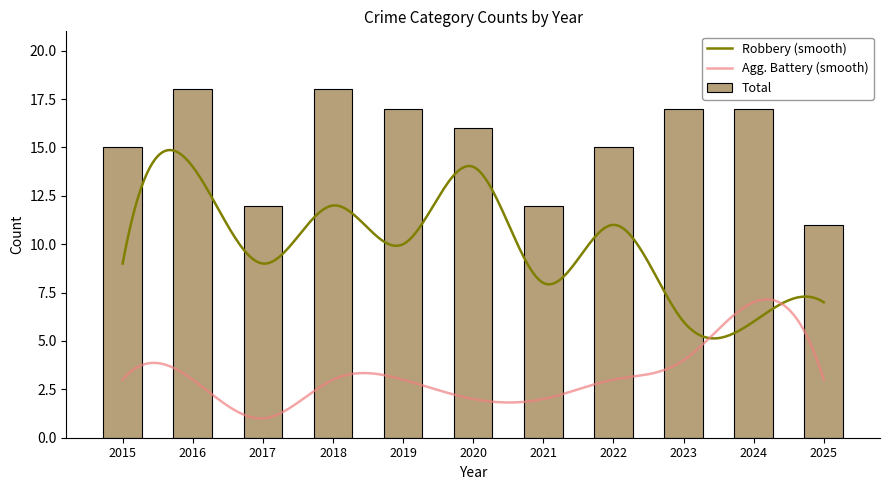

Between 2016 and 2018, which series saw the biggest shift?

Robbery